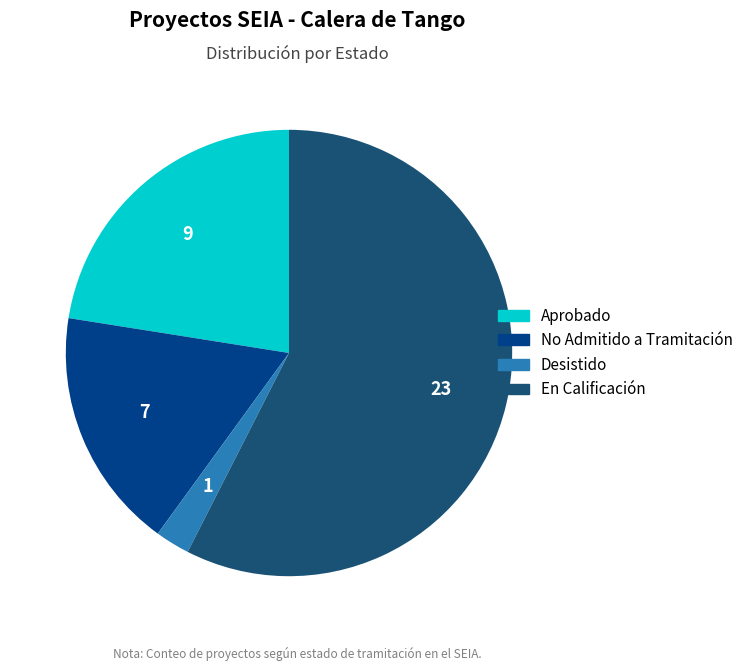

Is there any slice that represents more than half of the pie?

Yes